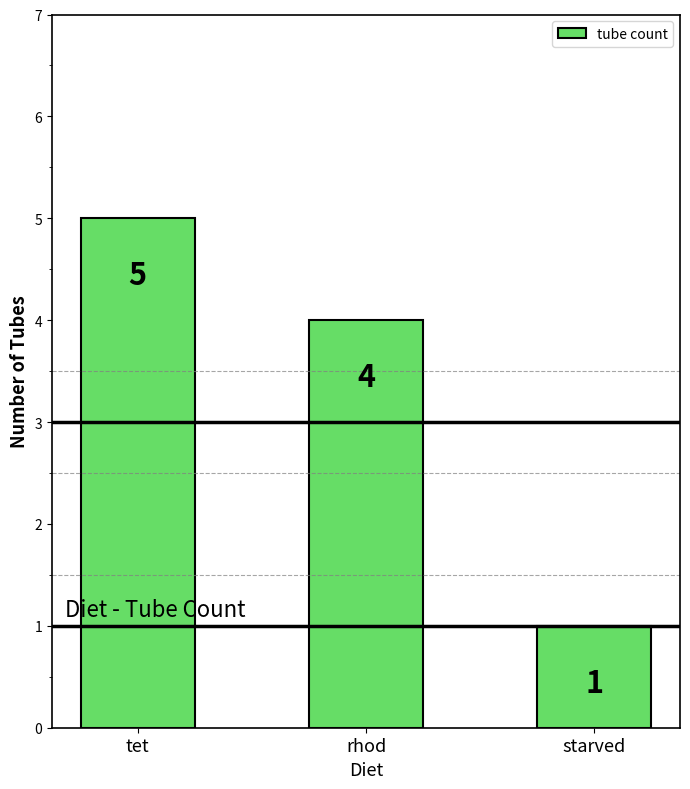

Rank the categories by value from highest to lowest.

tet, rhod, starved